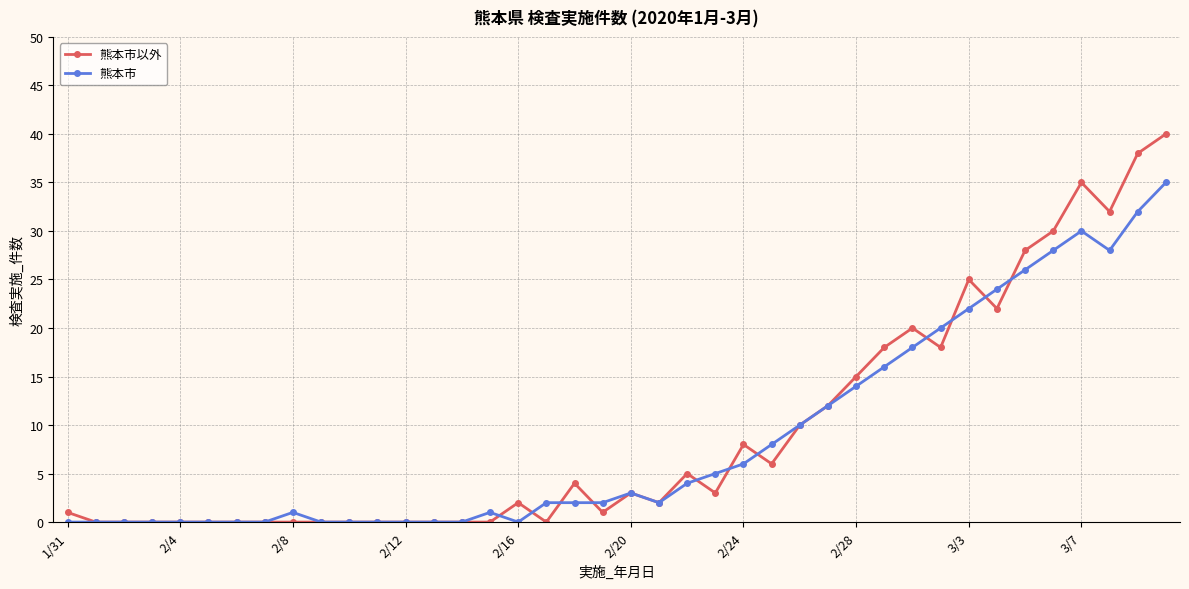

True or false: 熊本市 has more than 1 points higher than both neighbors.

True